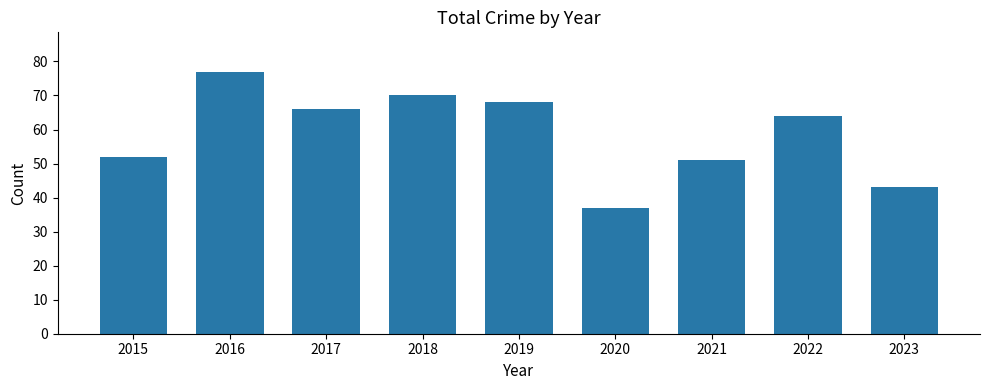

What is the sum of all values?

528